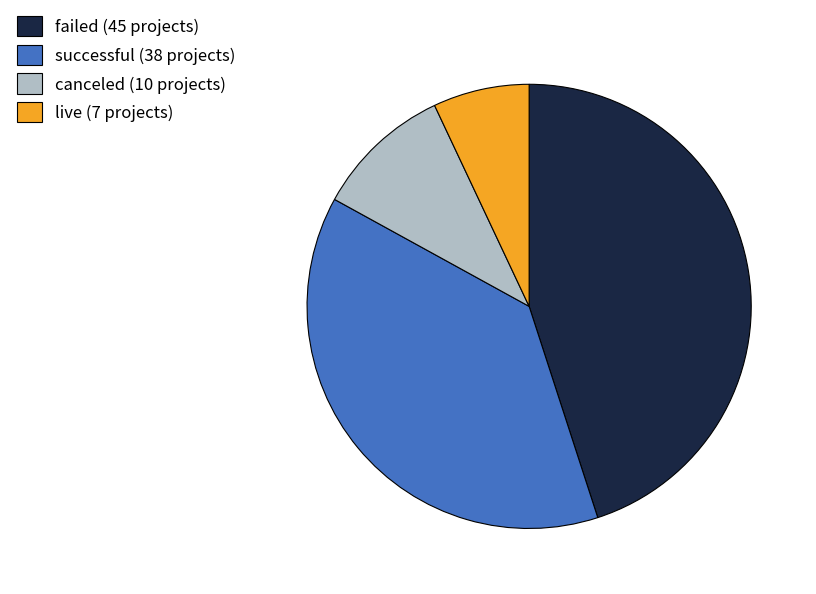

Does live account for over 50% of the chart?

No